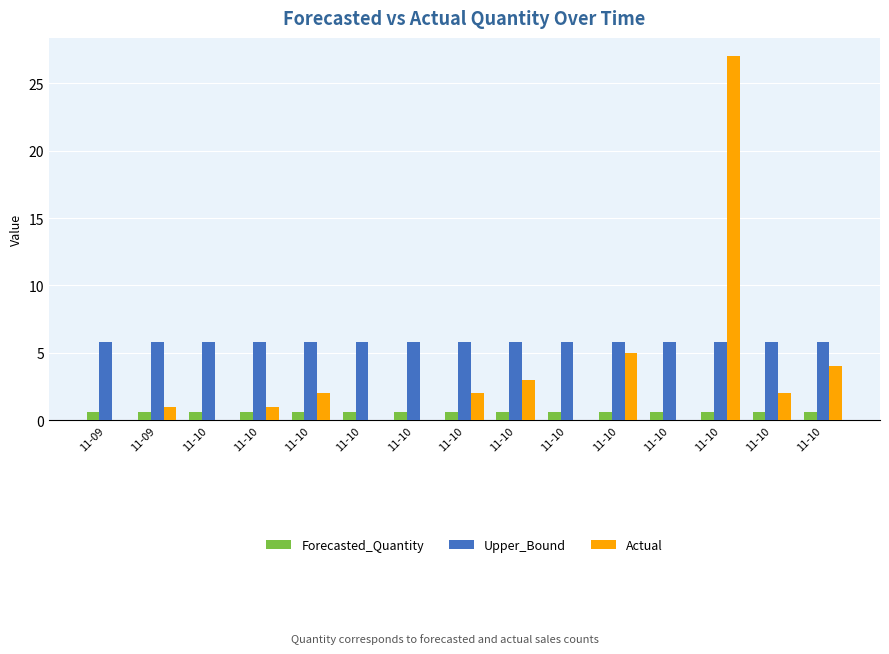

What are all the series names shown in the legend?

Forecasted_Quantity, Upper_Bound, Actual